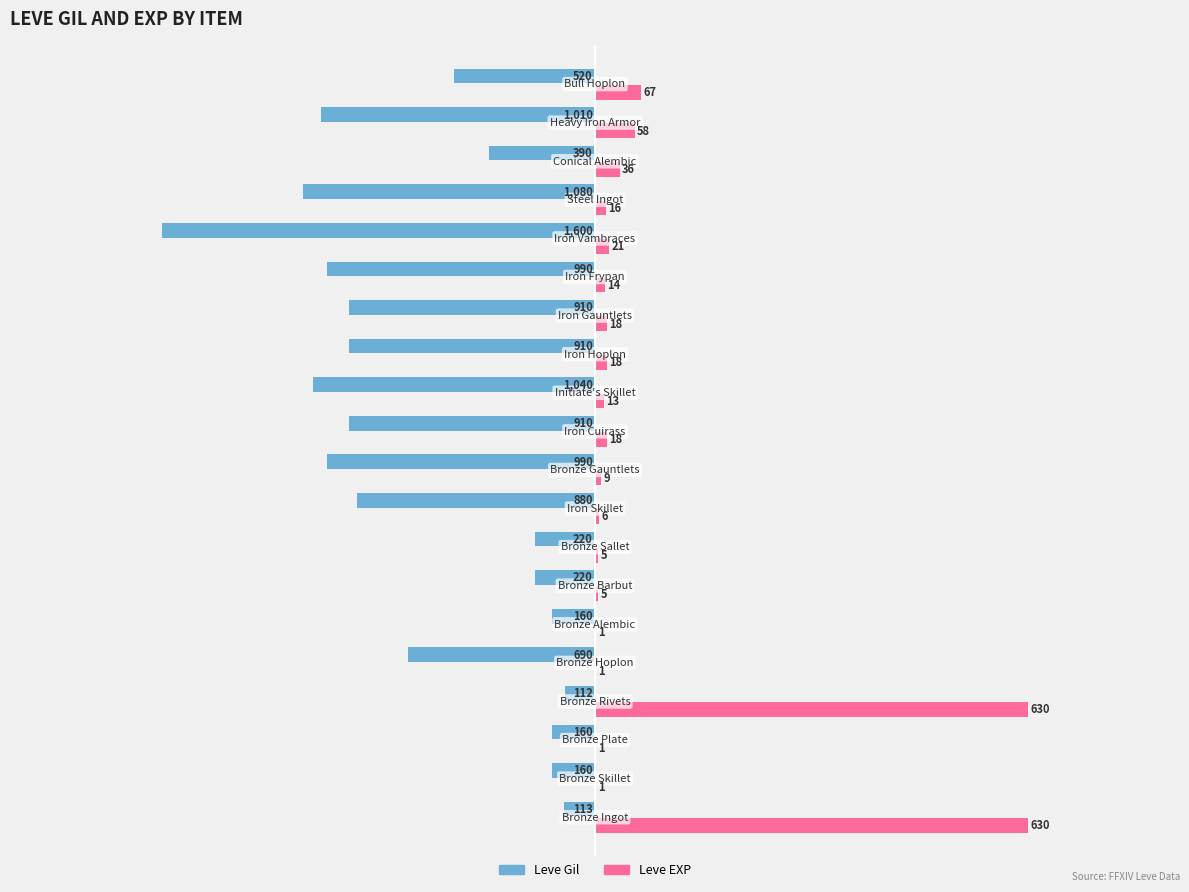

What are all the series names shown in the legend?

Leve Gil, Leve EXP